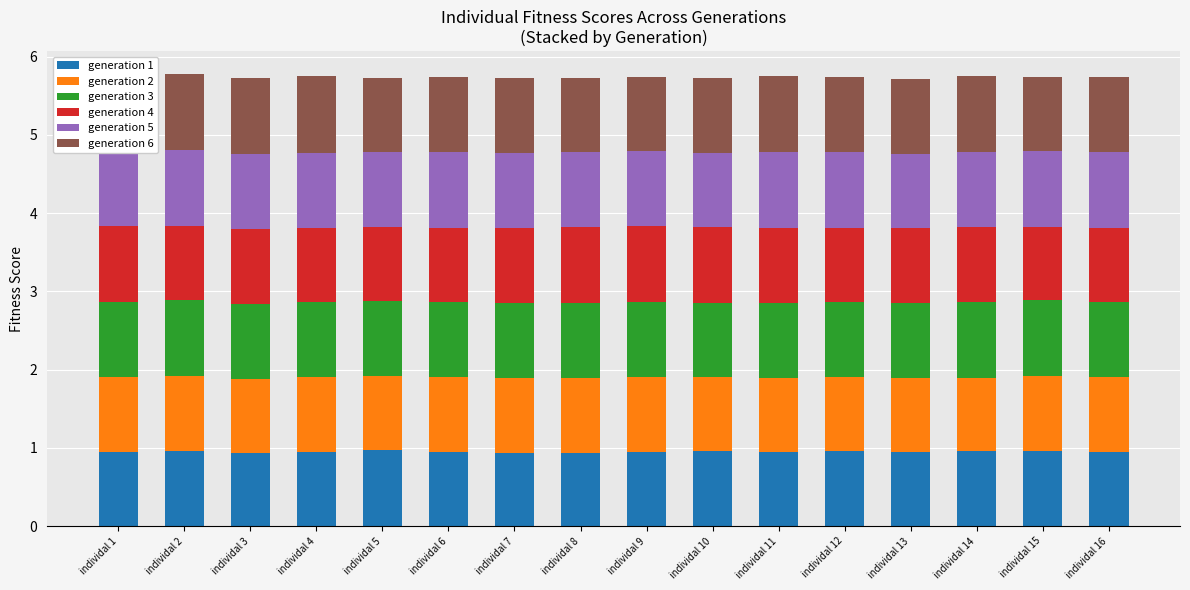

What is the total value across all series at individal 14?

5.7